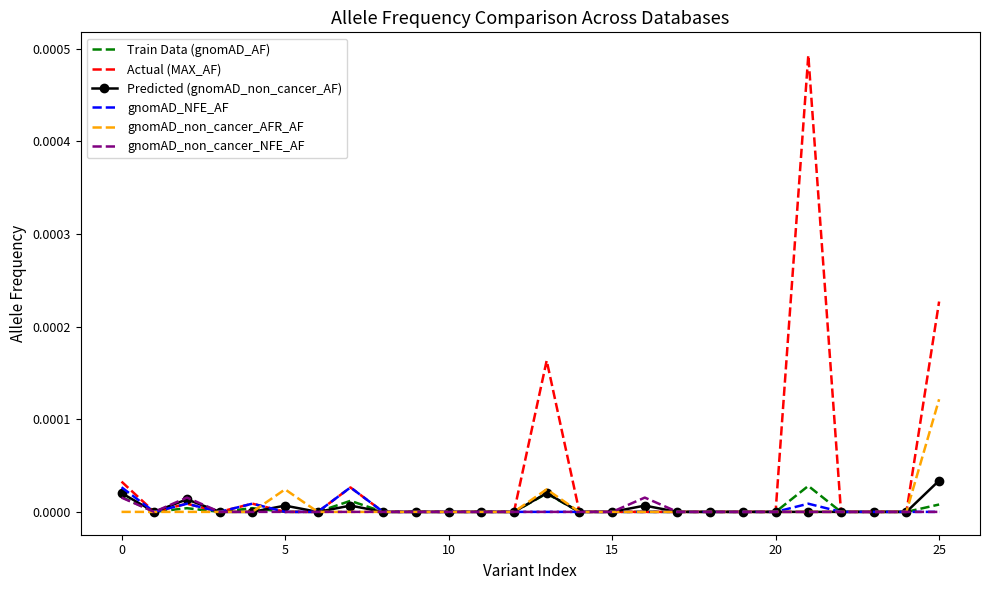

Which series has the largest range (max minus min)?

Actual (MAX_AF)